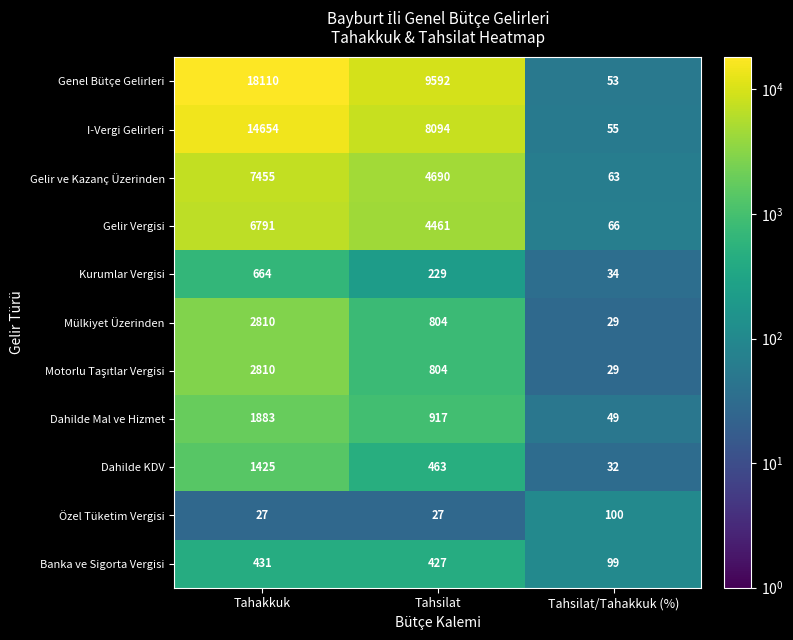

What is the greatest value displayed?

18110